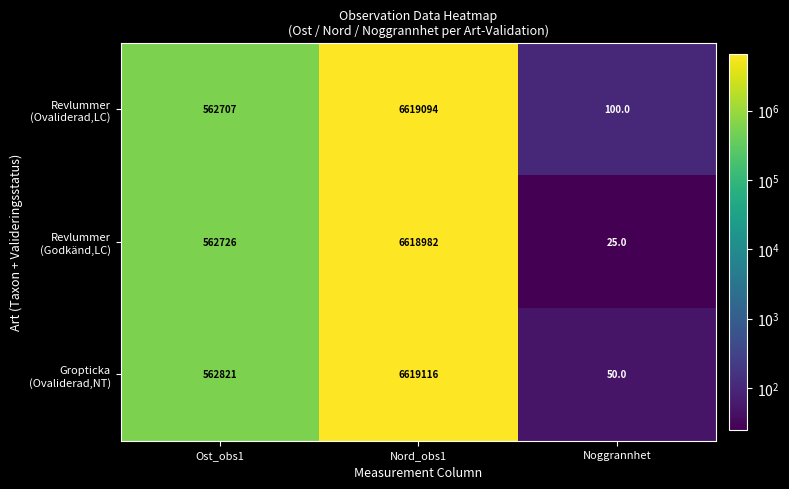

What is the total value across all series at Ost_obs1?

1688254